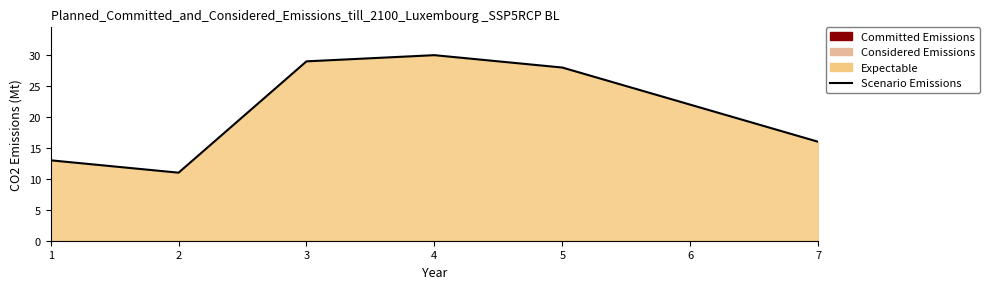

What is the difference between the values at 1 and 6?

9